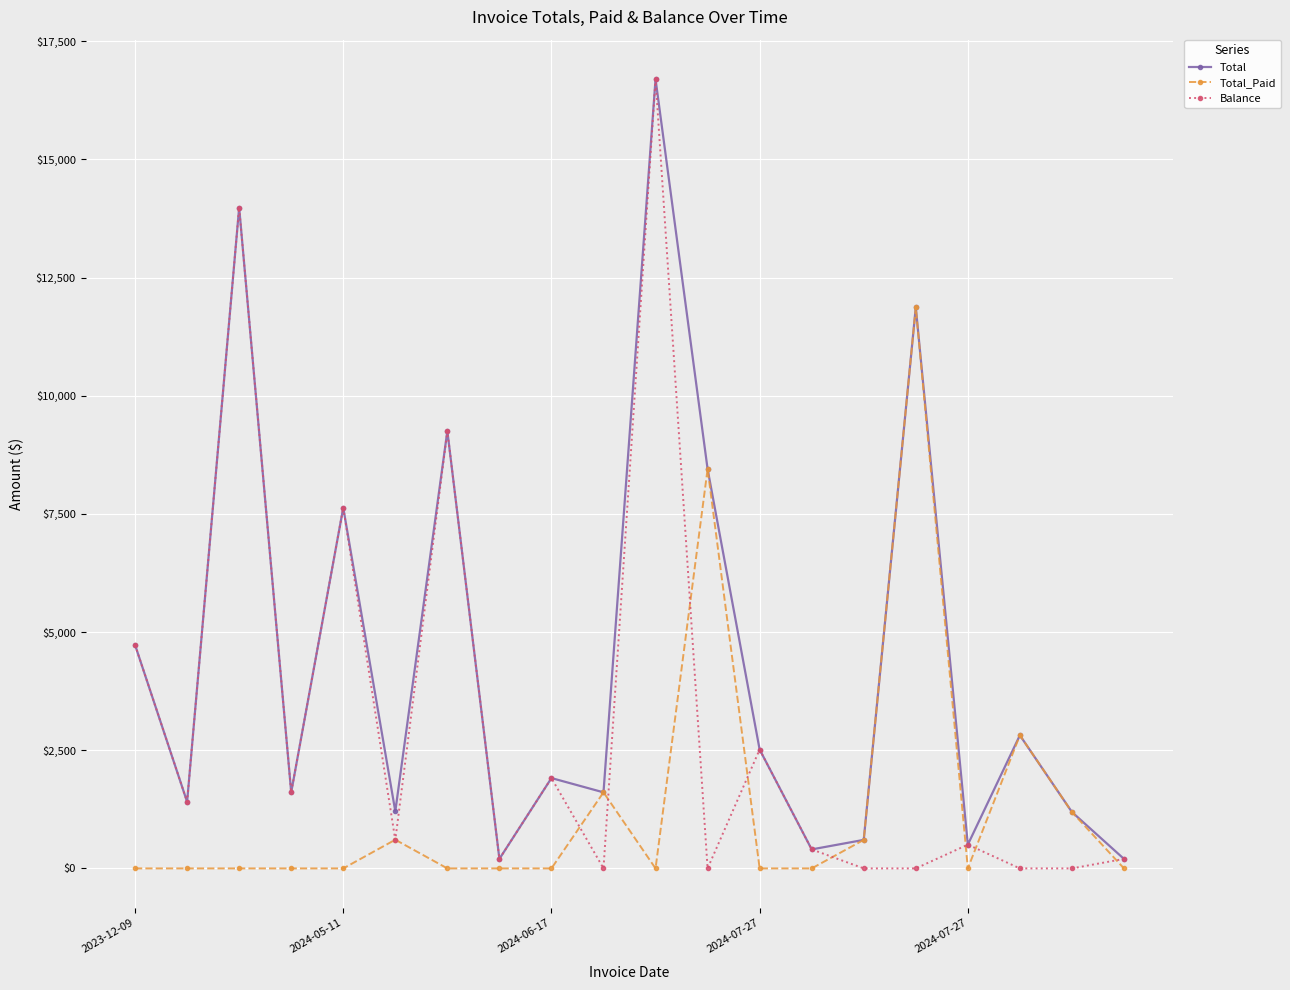

Which series has the largest total across all categories?

Total